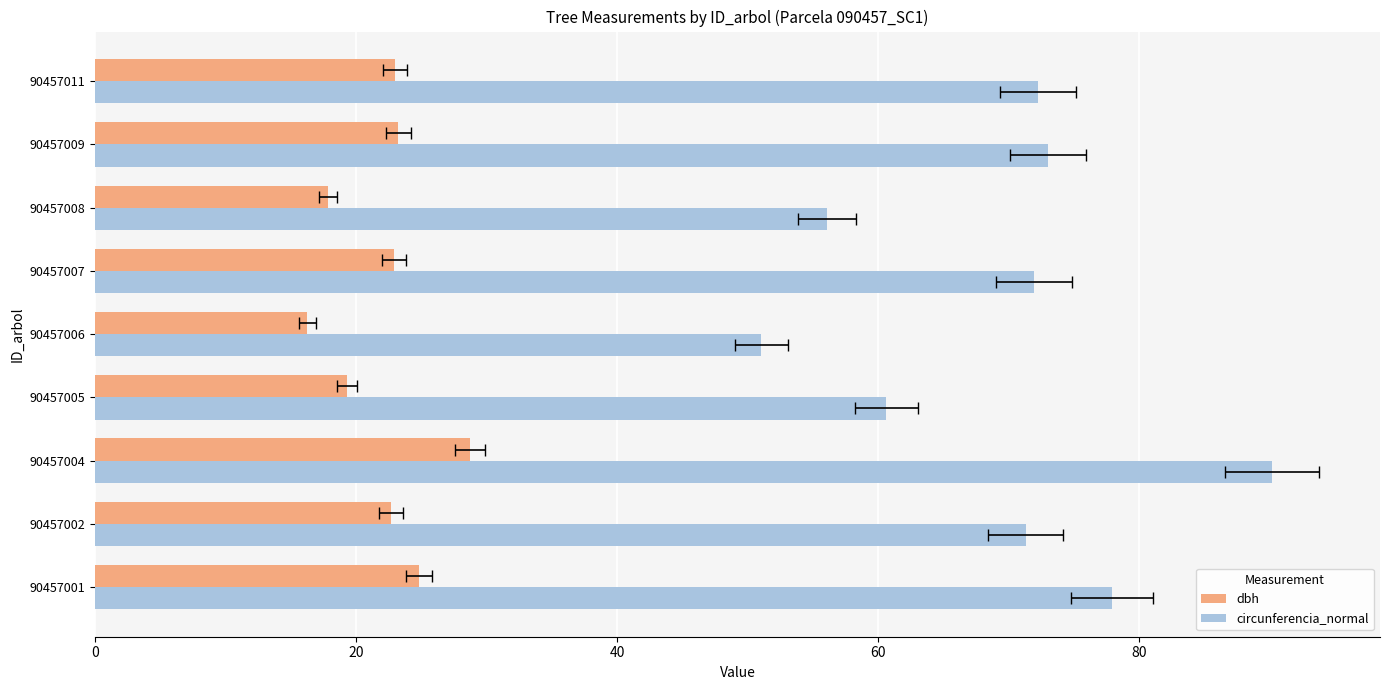

What is the sum of all dbh values?

198.8